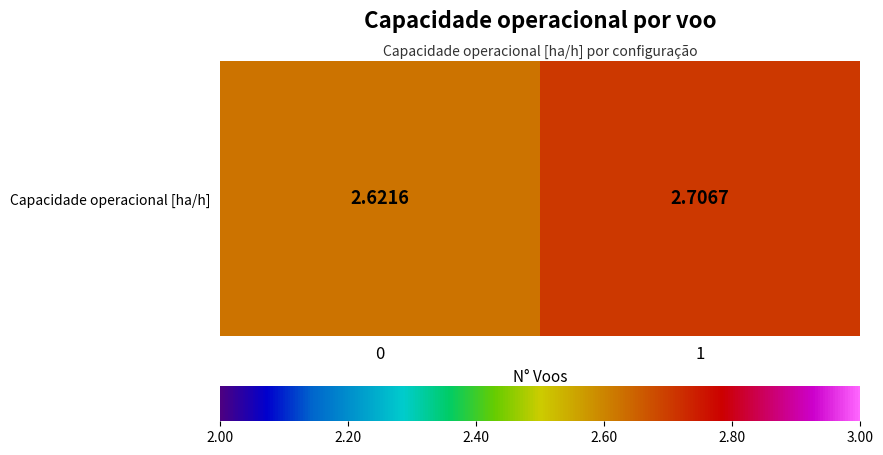

What is the sum of all values?

5.3